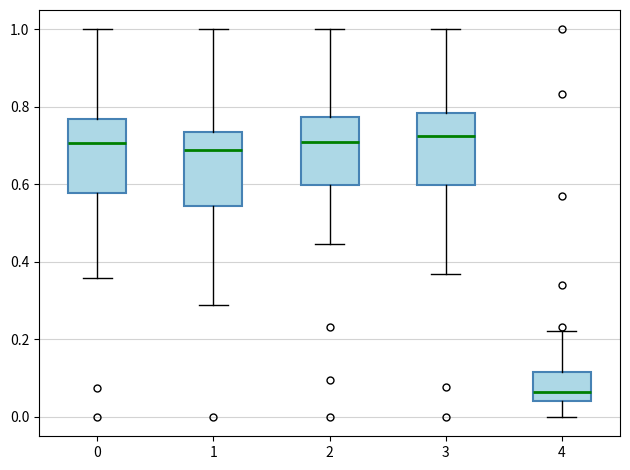

Reading left to right, transcribe this box plot: for each box, give where its median line is, the range the box spans, and where its two whiskers end, as read against the y-axis. The values are not printed on the chart, so give them approximately, as read against the axis.

0: median 0.70, box 0.58 to 0.76, whiskers 0.36 to 1.00
1: median 0.68, box 0.54 to 0.74, whiskers 0.28 to 1.00
2: median 0.72, box 0.60 to 0.78, whiskers 0.44 to 1.00
3: median 0.72, box 0.60 to 0.78, whiskers 0.36 to 1.00
4: median 0.06, box 0.04 to 0.12, whiskers 0.00 to 0.22